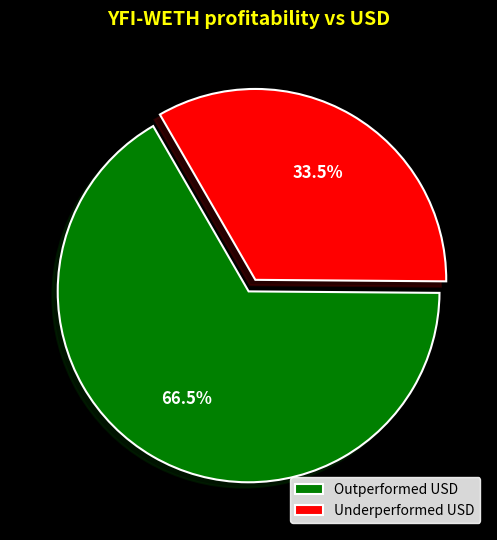

Which has a higher value, Outperformed USD or Underperformed USD?

Outperformed USD